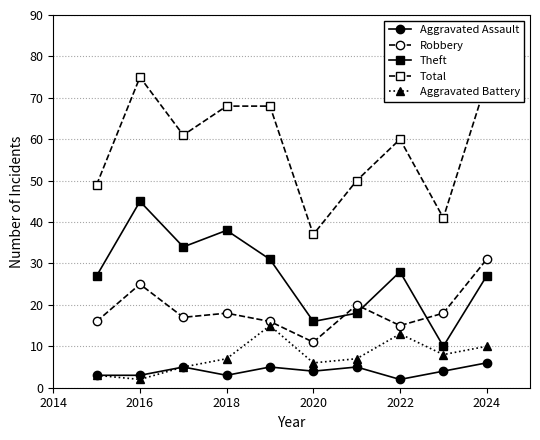

At how many categories does at least one series exceed 24?

10